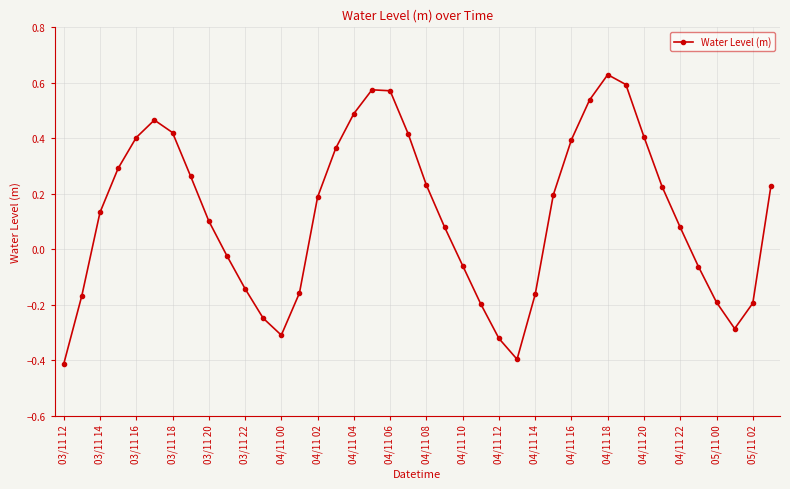

How many interior local valleys (lower than both neighbors) does the data have?

3